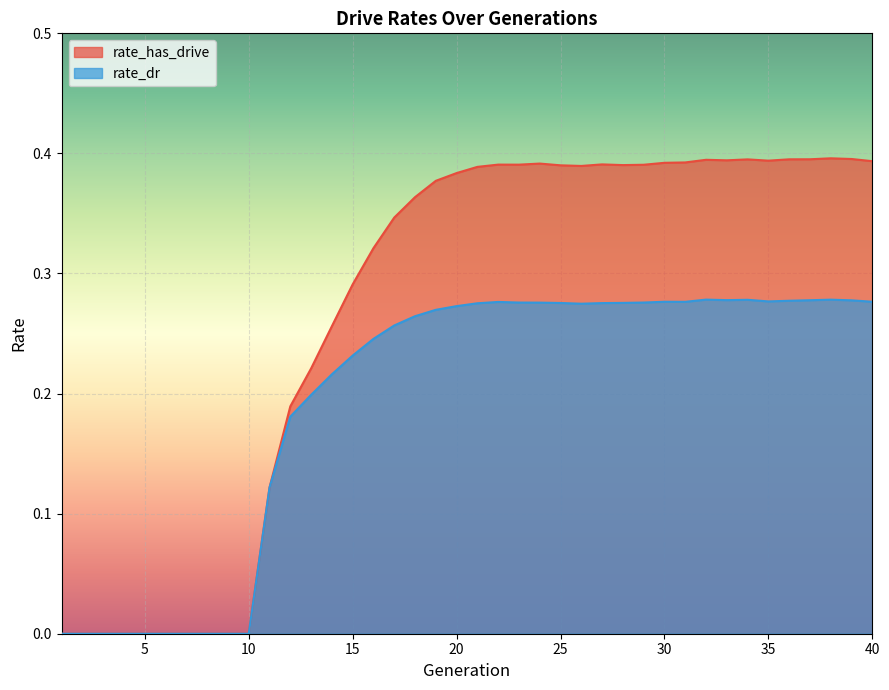

Reading left to right, extract all data points from this chart.

rate_has_drive: 1=0.0	2=0.0	3=0.0	4=0.0	5=0.0	6=0.0	7=0.0	8=0.0	9=0.0	10=0.0	11=0.1	12=0.2	13=0.2	14=0.3	15=0.3	16=0.3	17=0.3	18=0.4	19=0.4	20=0.4	21=0.4	22=0.4	23=0.4	24=0.4	25=0.4	26=0.4	27=0.4	28=0.4	29=0.4	30=0.4	31=0.4	32=0.4	33=0.4	34=0.4	35=0.4	36=0.4	37=0.4	38=0.4	39=0.4	40=0.4
rate_dr: 1=0.0	2=0.0	3=0.0	4=0.0	5=0.0	6=0.0	7=0.0	8=0.0	9=0.0	10=0.0	11=0.1	12=0.2	13=0.2	14=0.2	15=0.2	16=0.2	17=0.3	18=0.3	19=0.3	20=0.3	21=0.3	22=0.3	23=0.3	24=0.3	25=0.3	26=0.3	27=0.3	28=0.3	29=0.3	30=0.3	31=0.3	32=0.3	33=0.3	34=0.3	35=0.3	36=0.3	37=0.3	38=0.3	39=0.3	40=0.3